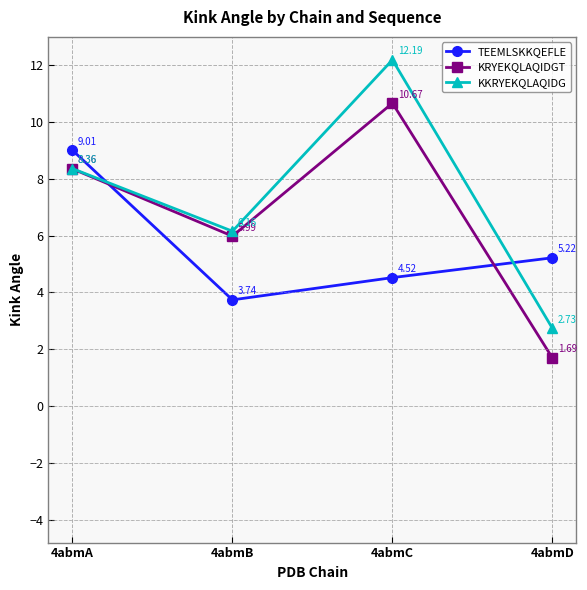

What is the spread (max minus min) of values at 4abmB?

2.4